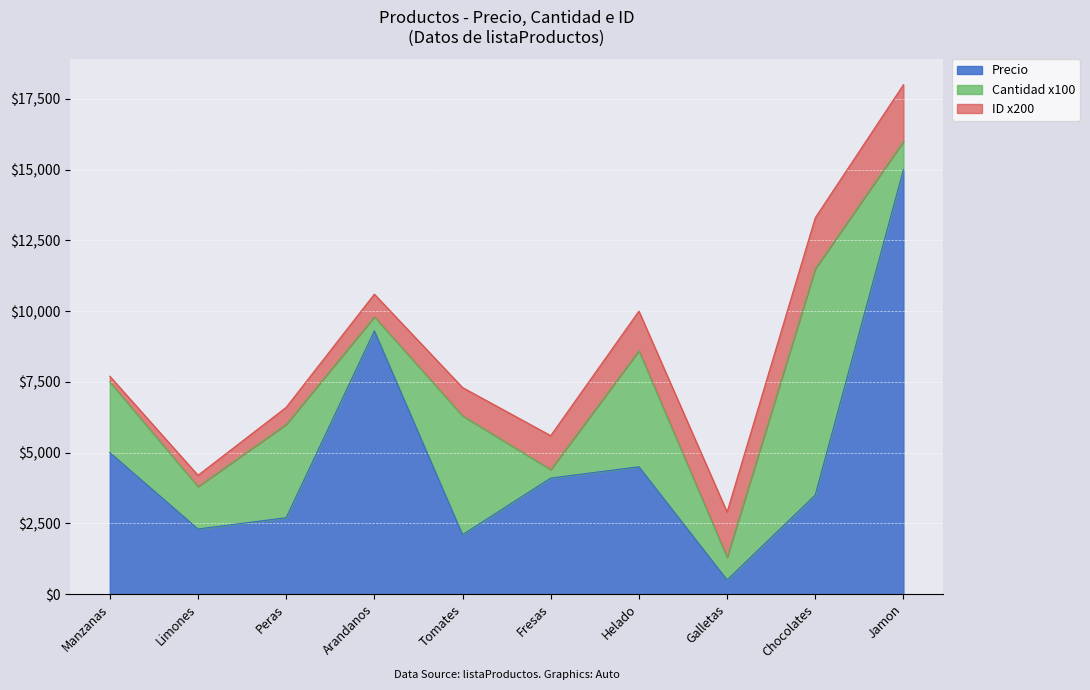

How many interior local peaks does the Precio series have?

2